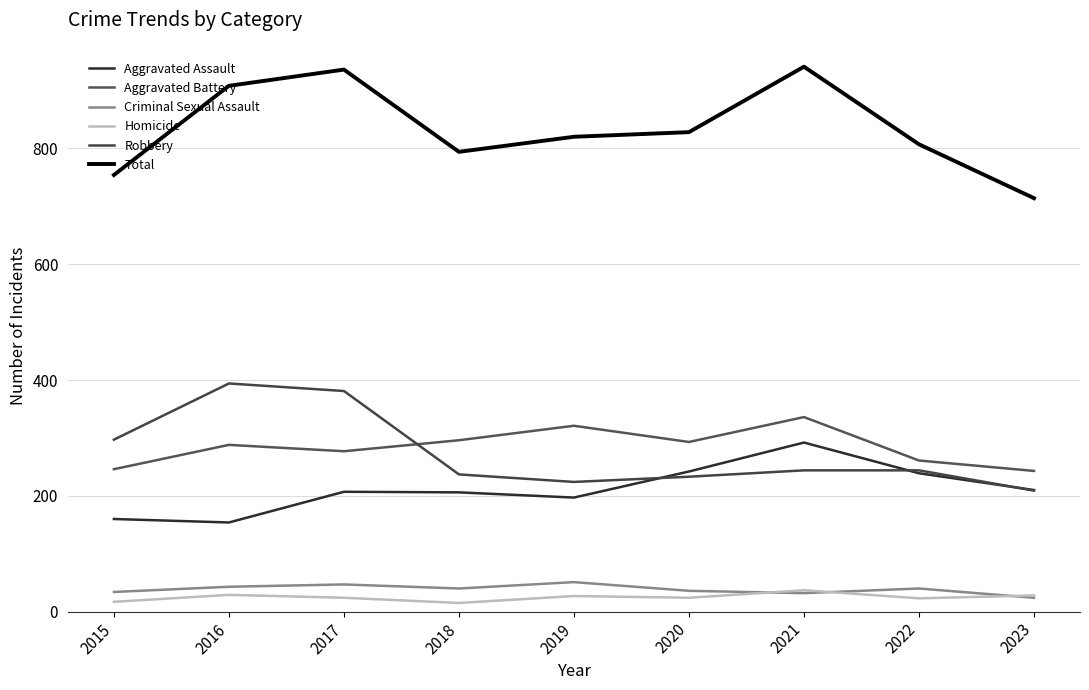

Which series changed the most between 2017 and 2019?

Robbery